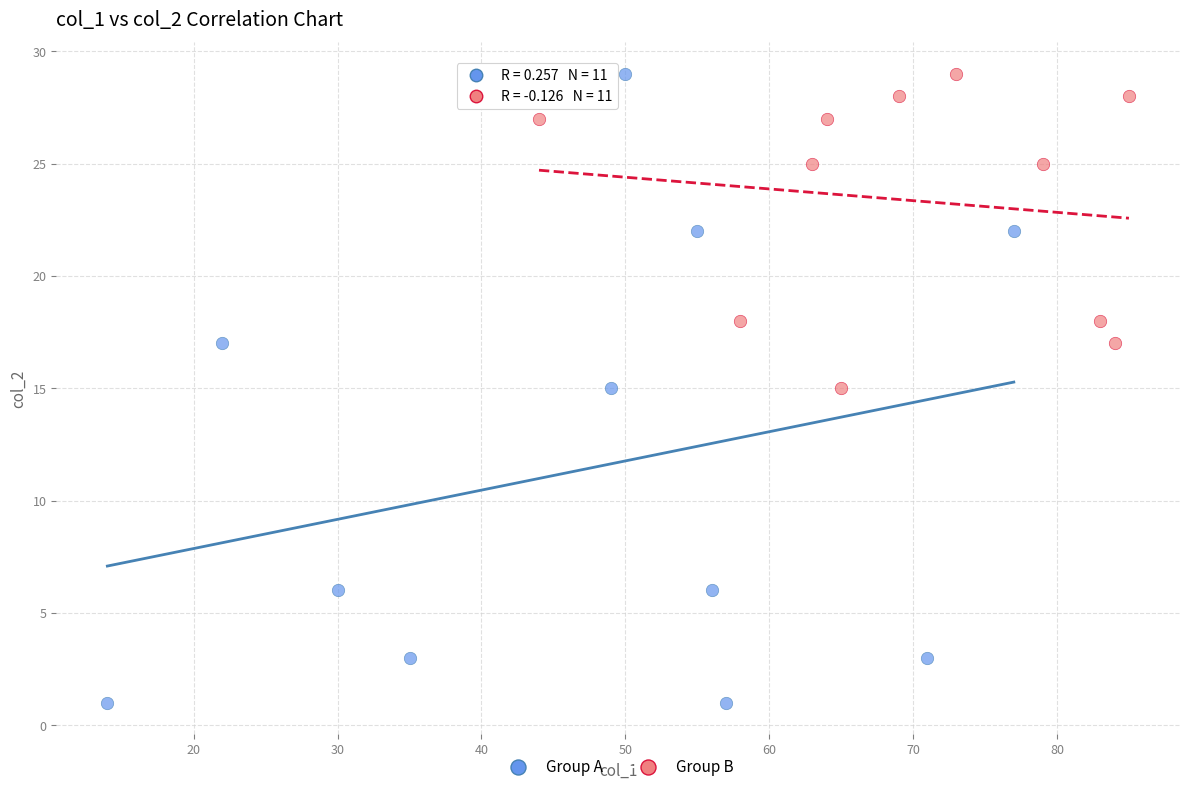

Which series reaches the minimum Y coordinate?

Group A